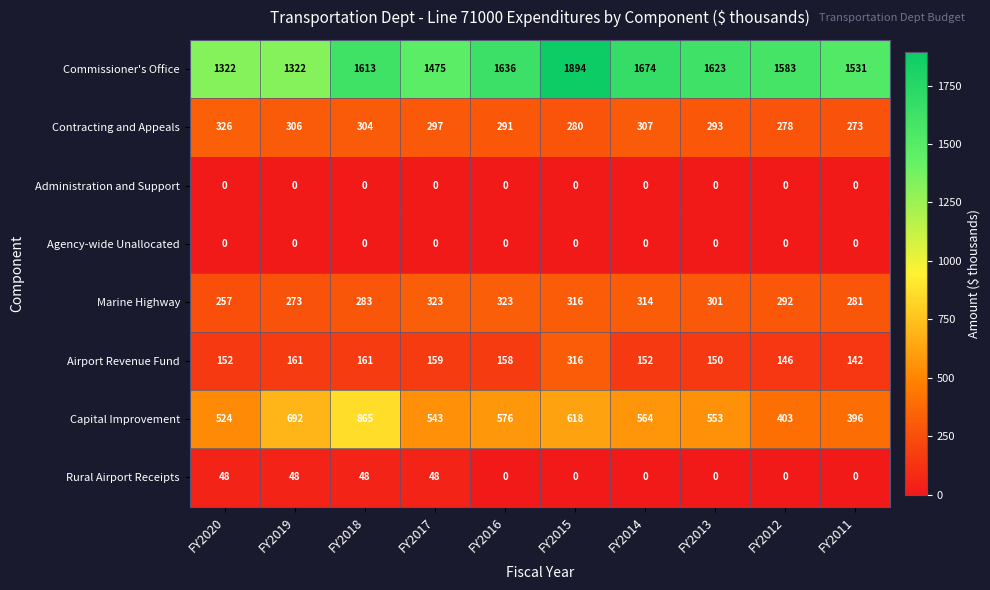

Which series has the largest total across all categories?

Commissioner's Office